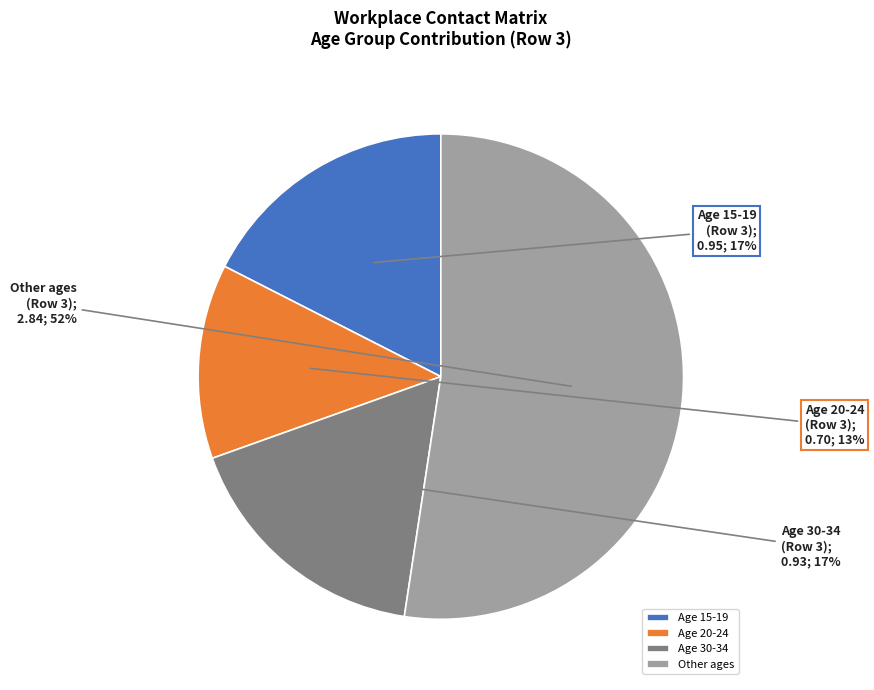

To the nearest percent, what is the combined percentage of Age 30-34 and Other ages?

70%